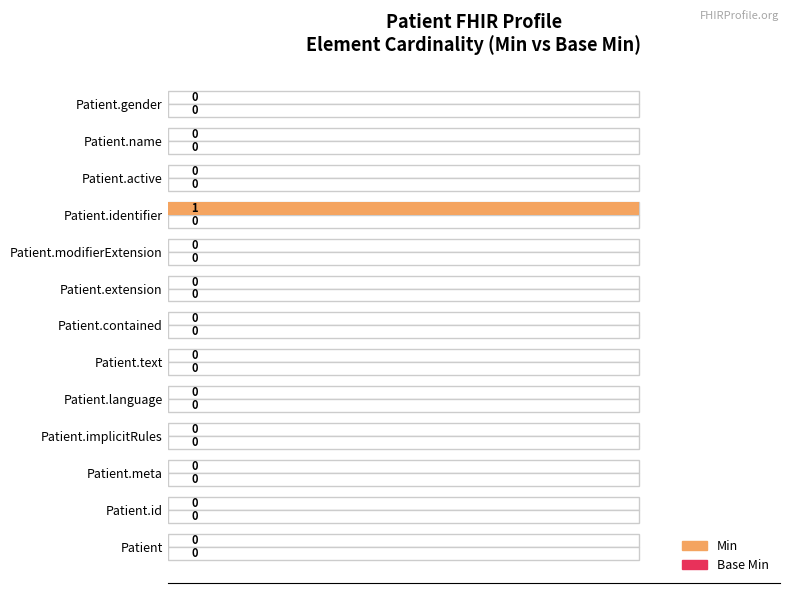

How many bars are there in each group?

2